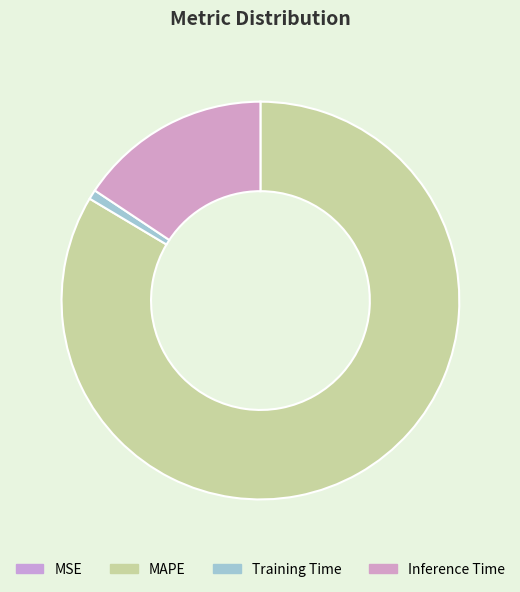

The MAPE slice represents 84% of the pie. True or false?

True